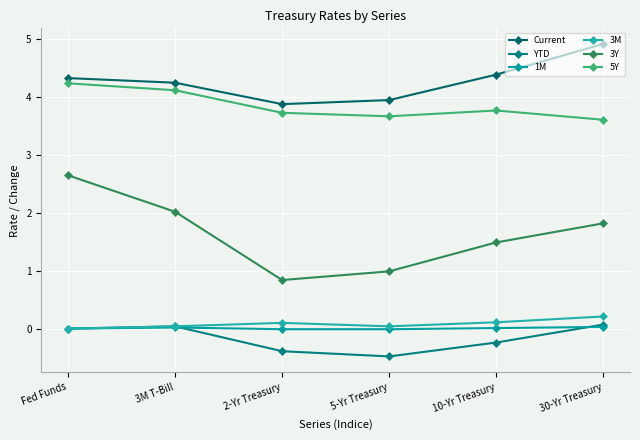

Count the number of data series in this chart.

6